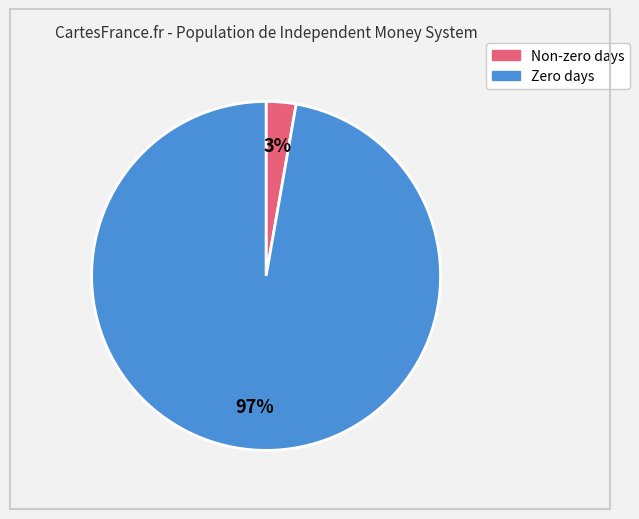

Is there any slice that represents more than half of the pie?

Yes